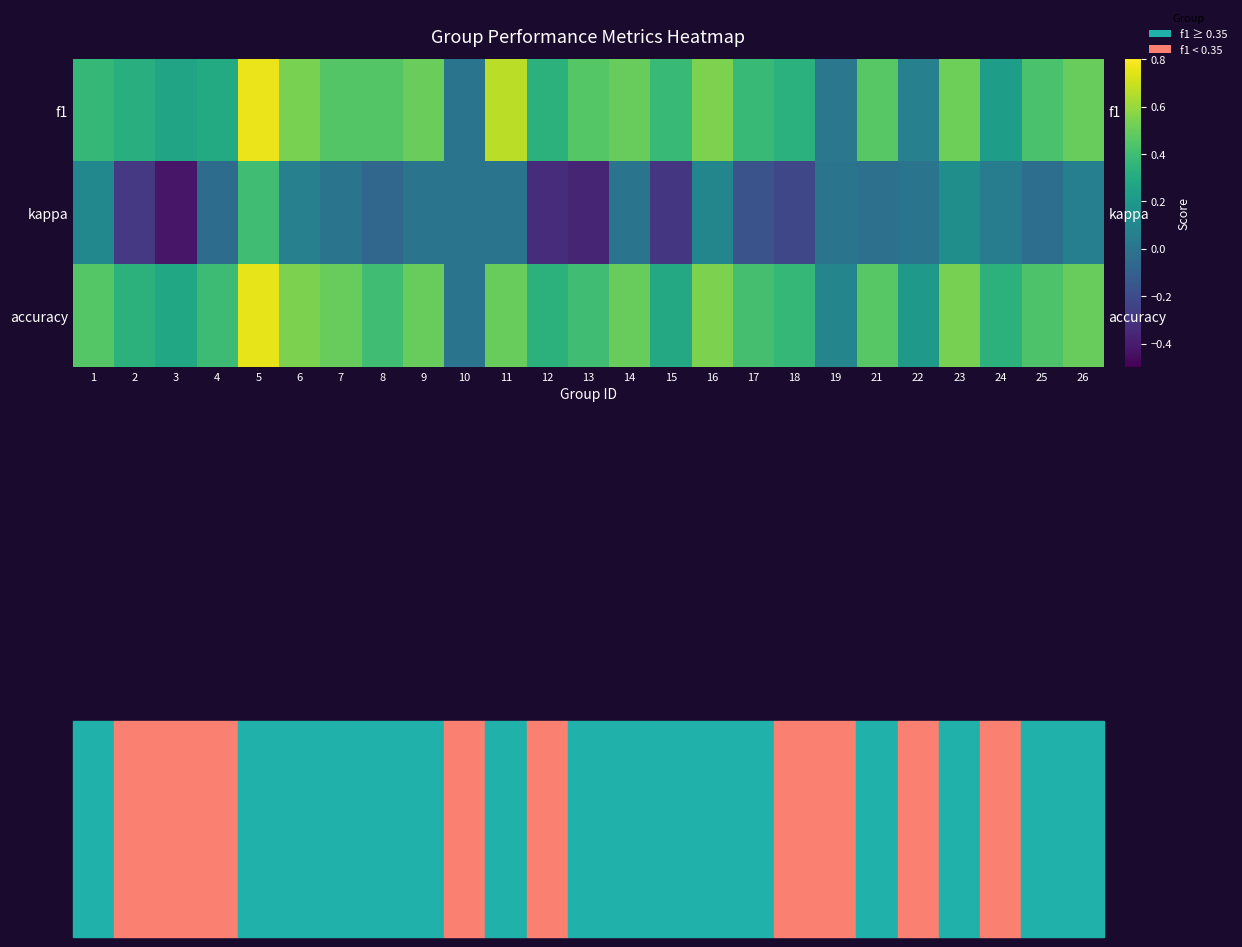

Which series has the largest total across all categories?

accuracy